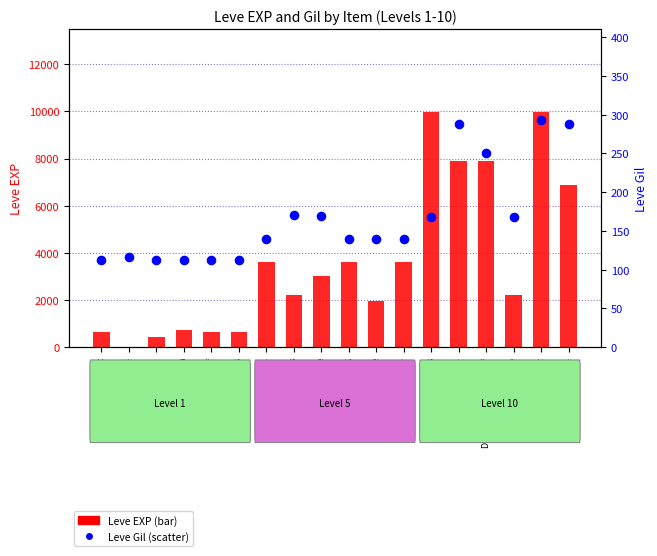

At which category is the sum across all series the highest?

Brass Gorget